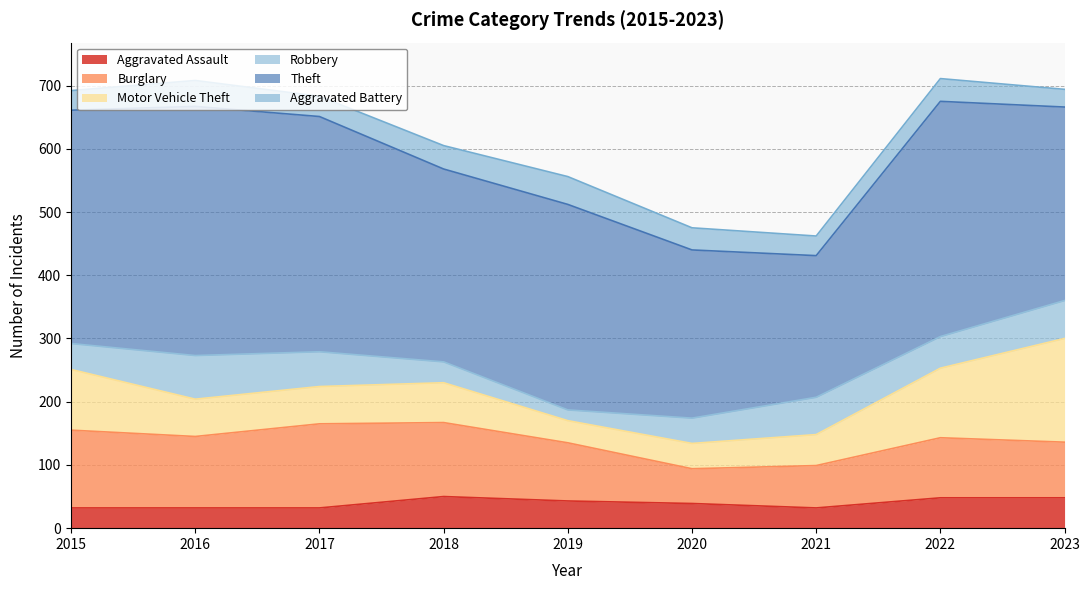

How many lines are shown in the chart?

6